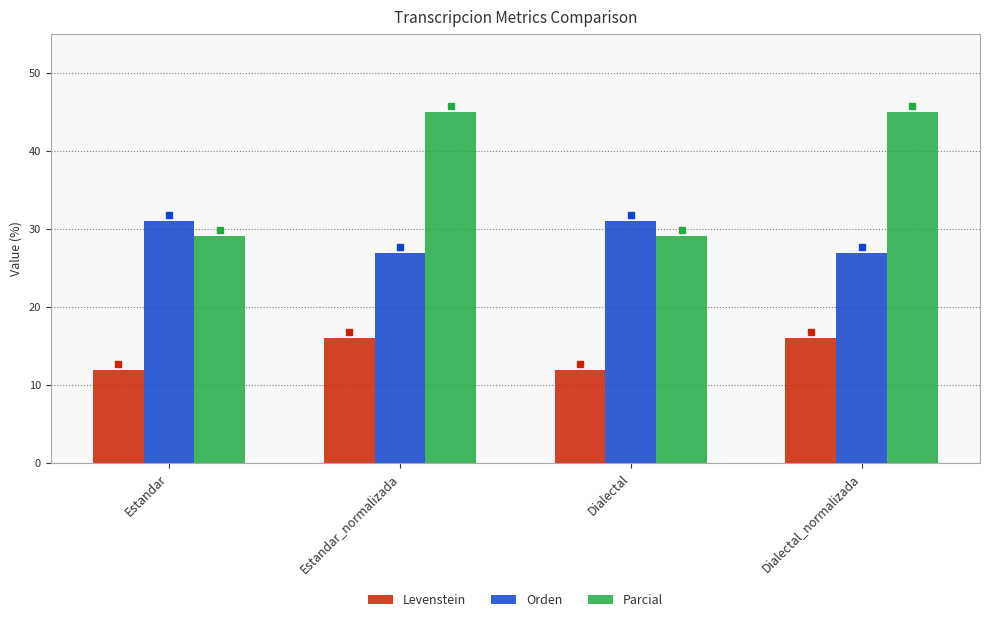

What are all the series names shown in the legend?

Levenstein, Orden, Parcial